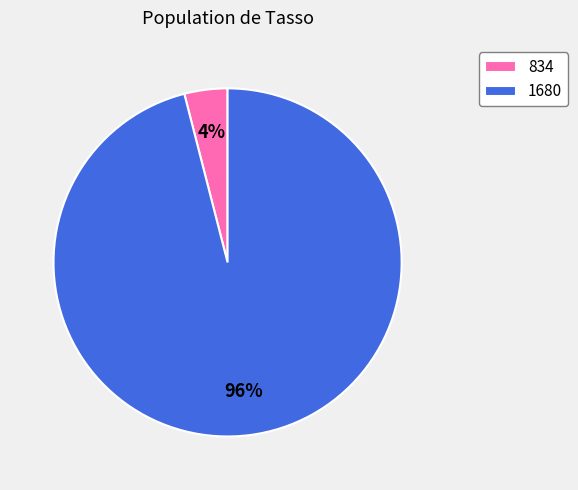

Approximately how many times larger is the value at 1680 compared to 834?

24.0